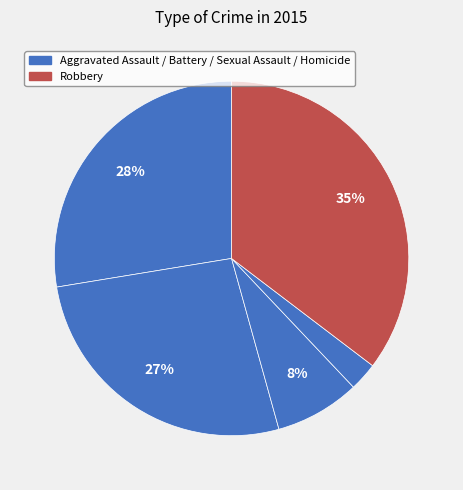

How many segments does this pie chart have?

5